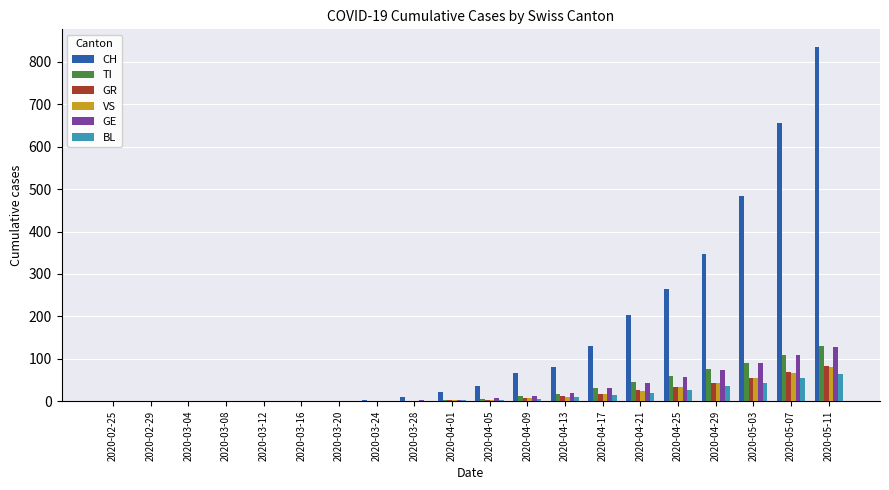

Count the number of data series in this chart.

6